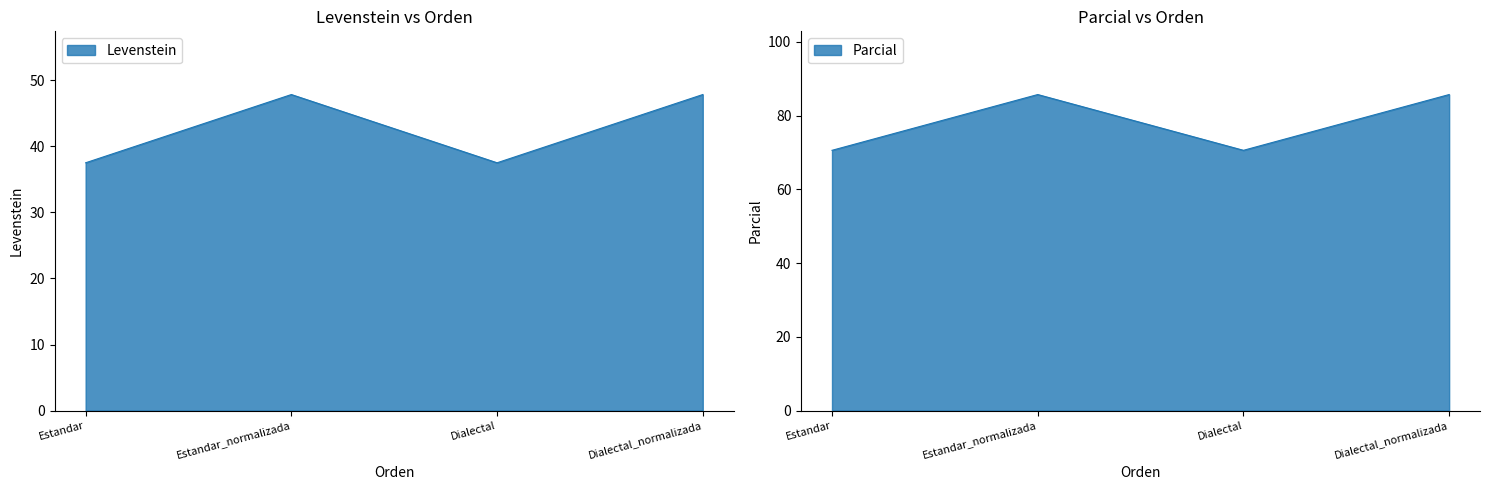

What is the maximum value shown in the chart?

85.7